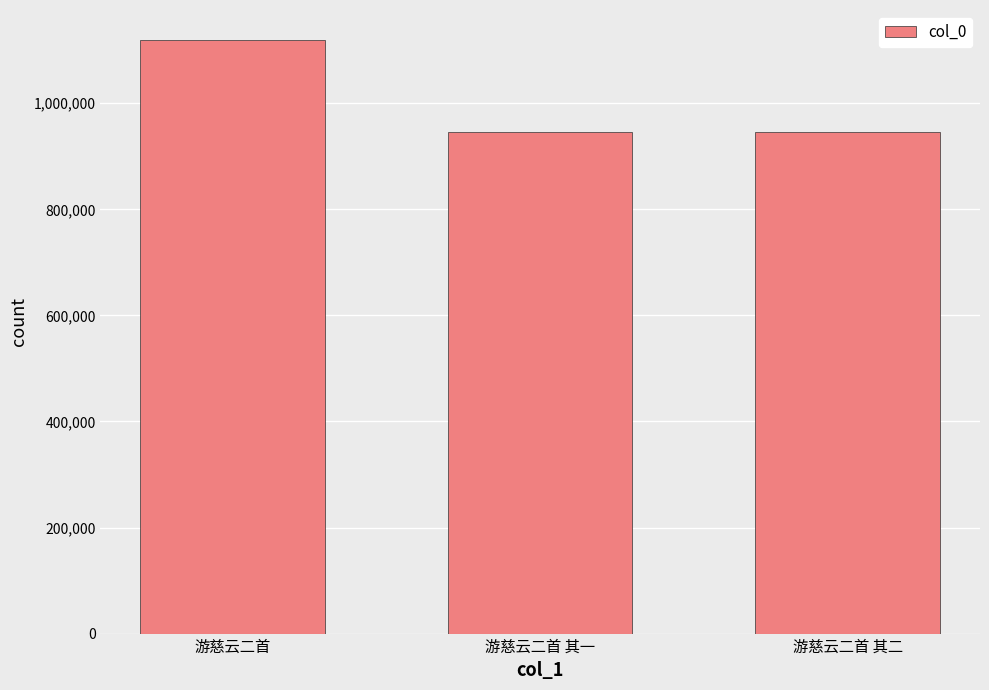

What is the label of the 2nd bar from the left?

游慈云二首 其一